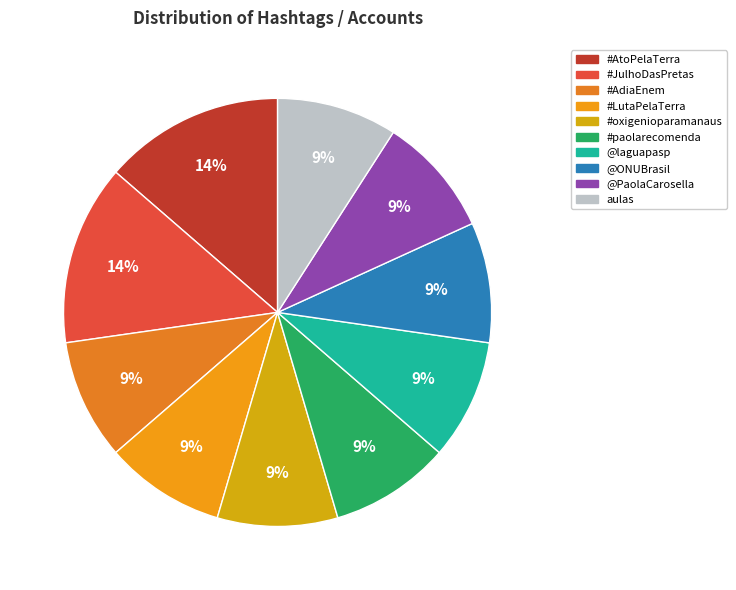

How many segments does this pie chart have?

10